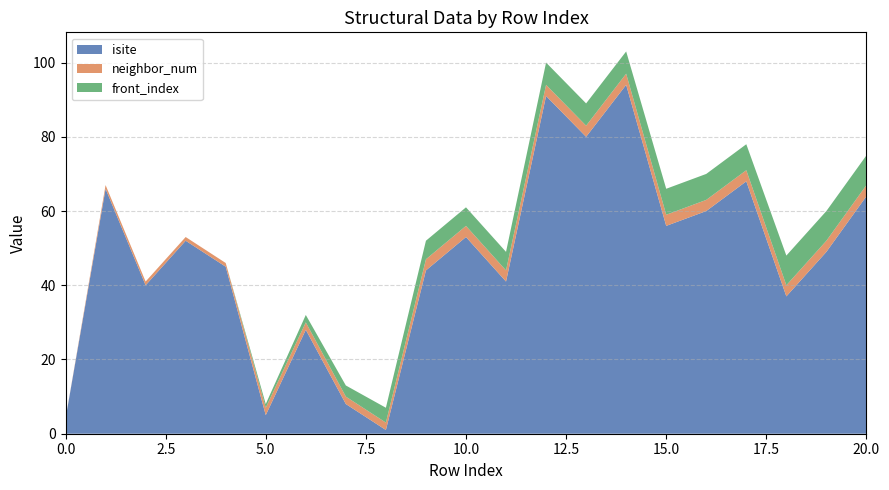

Reading right to left, transcribe all the data shown in this chart.

isite: 20=64	19=49	18=37	17=68	16=60	15=56	14=94	13=80	12=91	11=41	10=53	9=44	8=1	7=8	6=28	5=5	4=45	3=52	2=40	1=66	0=4
neighbor_num: 20=3	19=3	18=3	17=3	16=3	15=3	14=3	13=3	12=3	11=3	10=3	9=3	8=2	7=2	6=2	5=2	4=1	3=1	2=1	1=1	0=0
front_index: 20=8	19=8	18=8	17=7	16=7	15=7	14=6	13=6	12=6	11=5	10=5	9=5	8=4	7=3	6=2	5=1	4=0	3=0	2=0	1=0	0=0